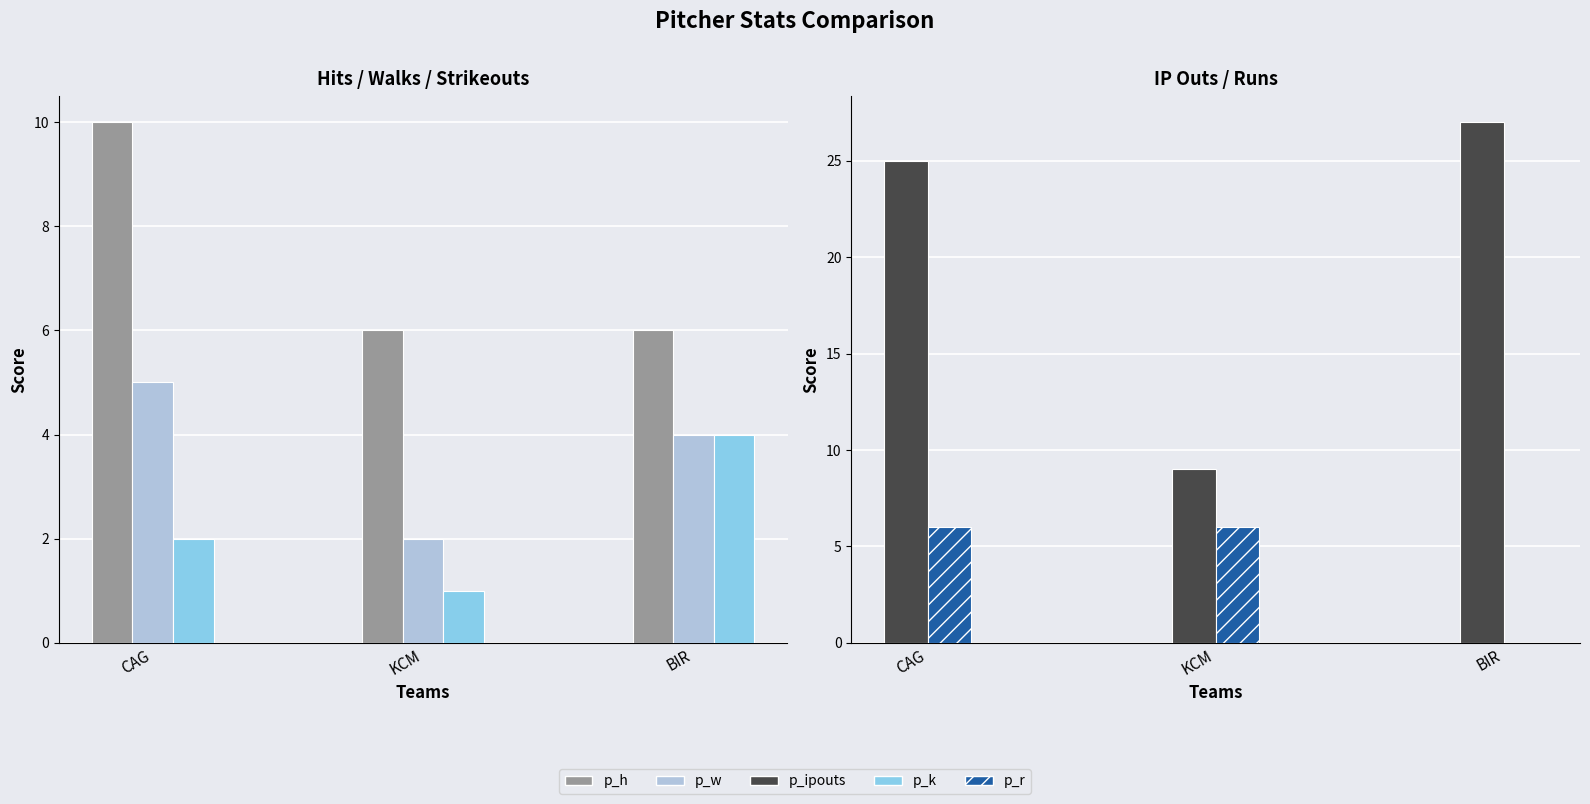

What is the difference between the maximum and minimum values in the p_w series?

3